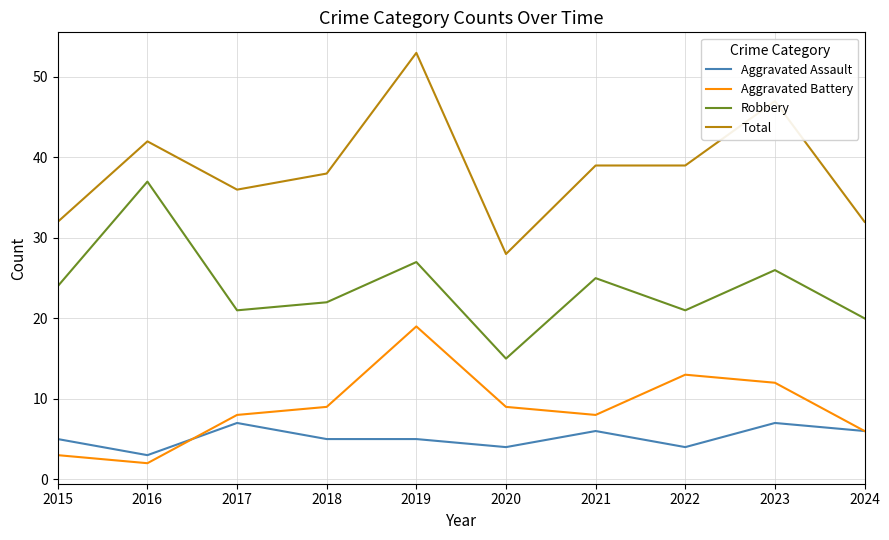

True or false: Aggravated Battery and Robbery cross at least once.

False